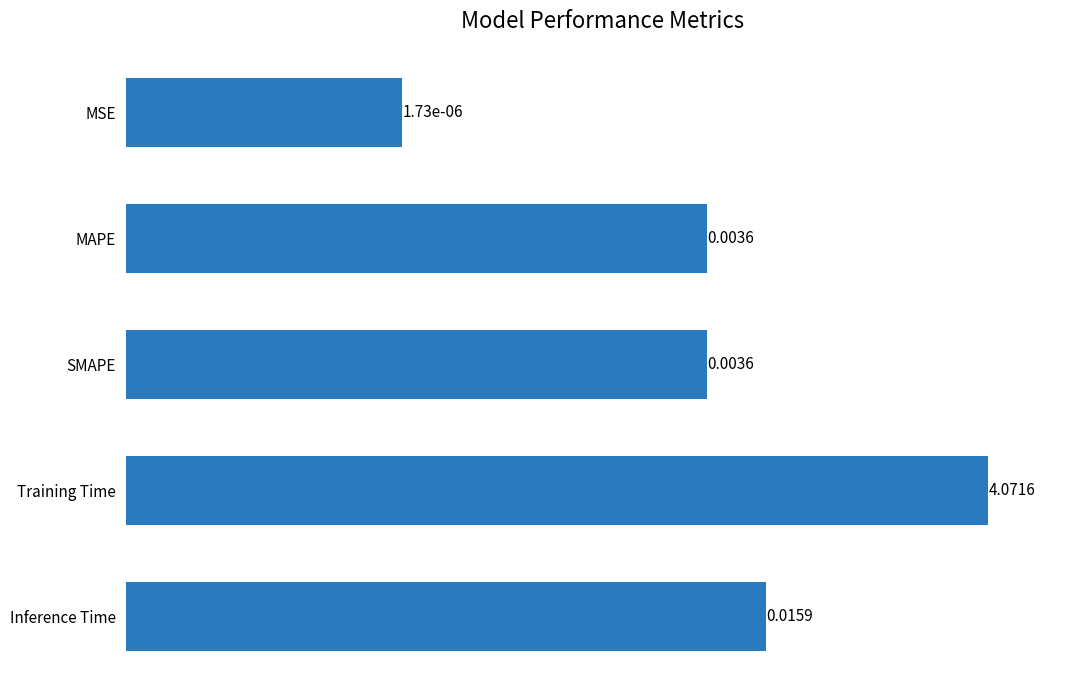

The chart shows a value of 0.0 at 0. True or false?

False